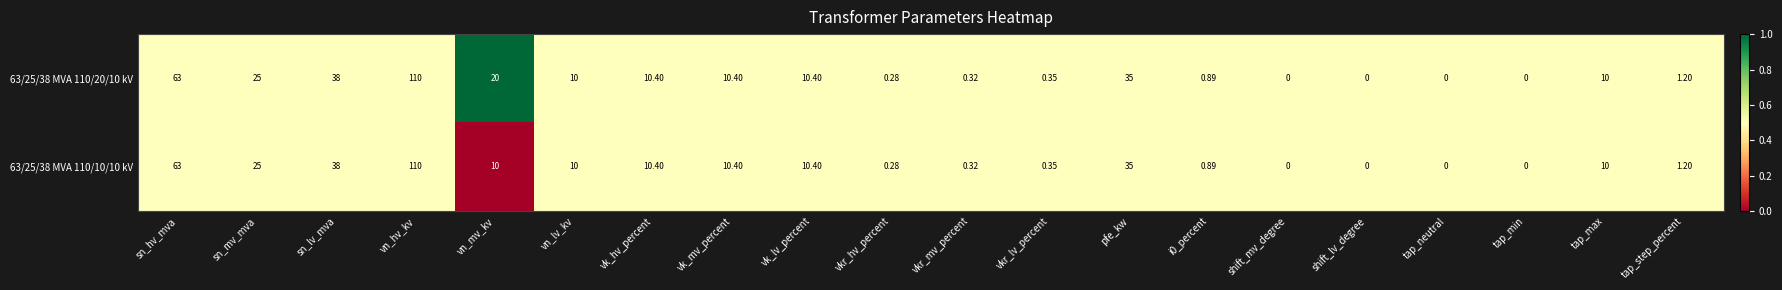

Where does the 63/25/38 MVA 110/10/10 kV series first go above 10?

sn_hv_mva